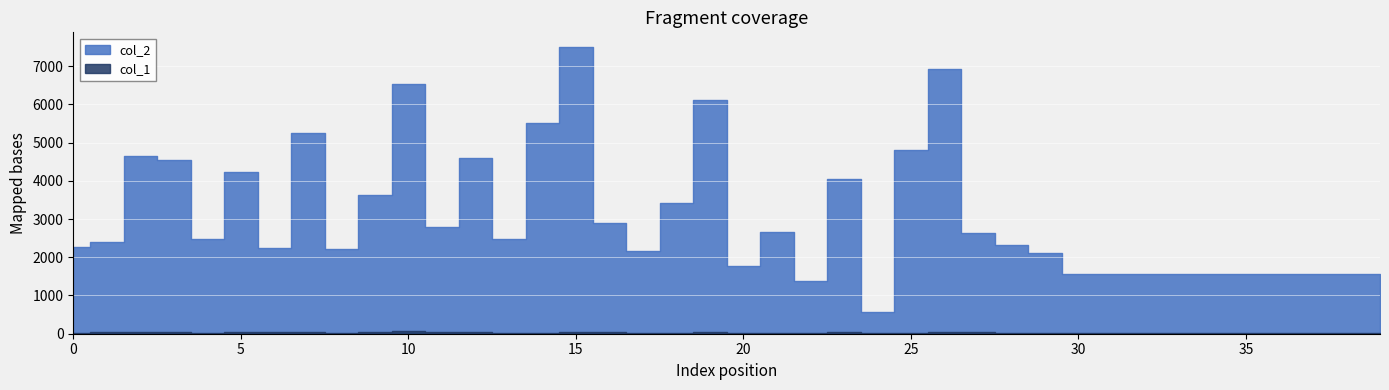

Is it true that col_1 equals 36 at 8?

False